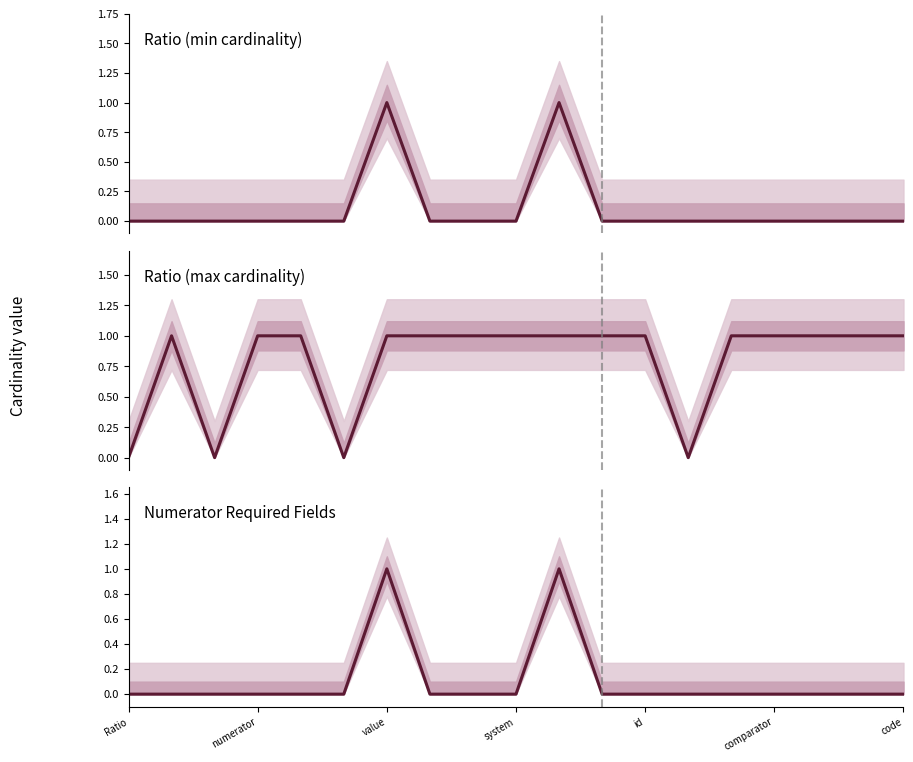

At how many categories does at least one series exceed 0?

15